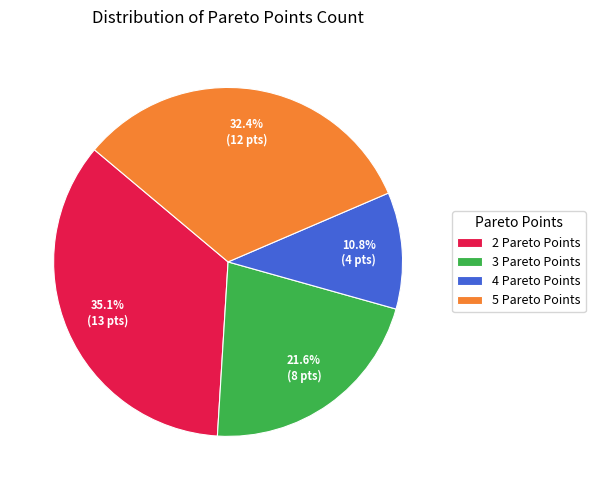

Between 4 Pareto Points and 3 Pareto Points, which is larger?

3 Pareto Points